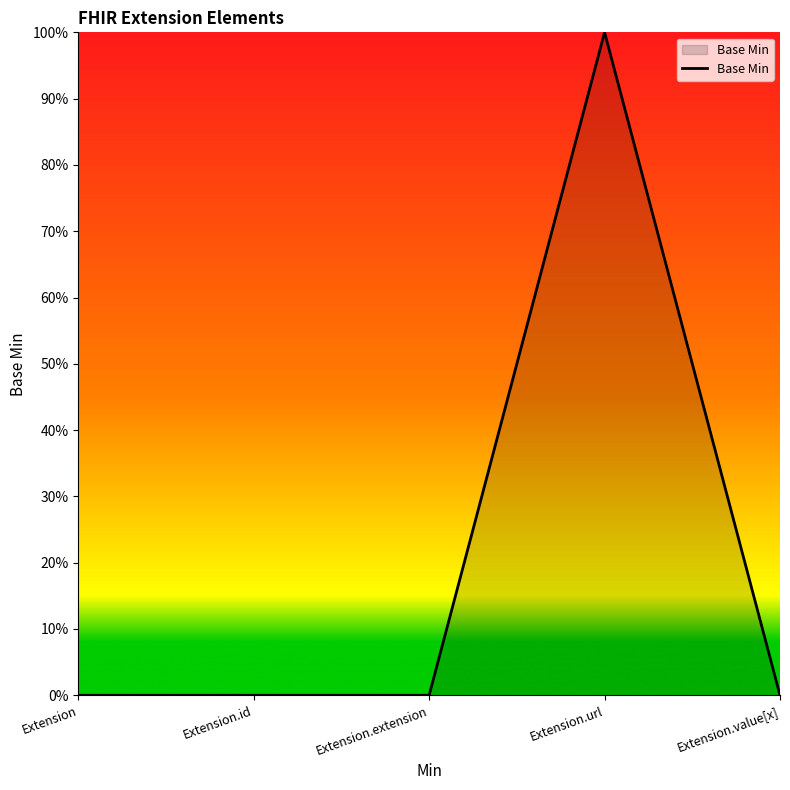

Is it true that the value at Extension.id is 1?

False